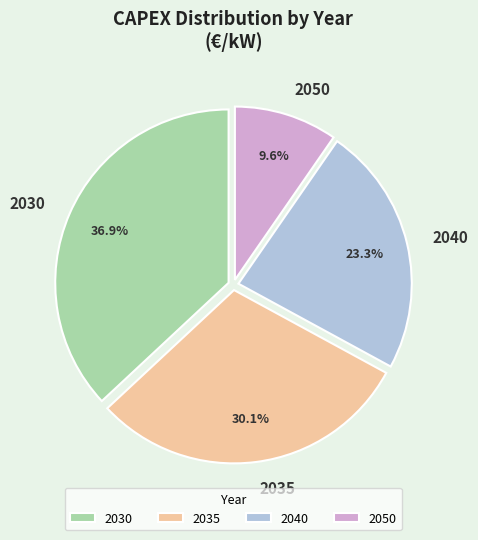

How much of the chart is everything except 2030?

63.1%